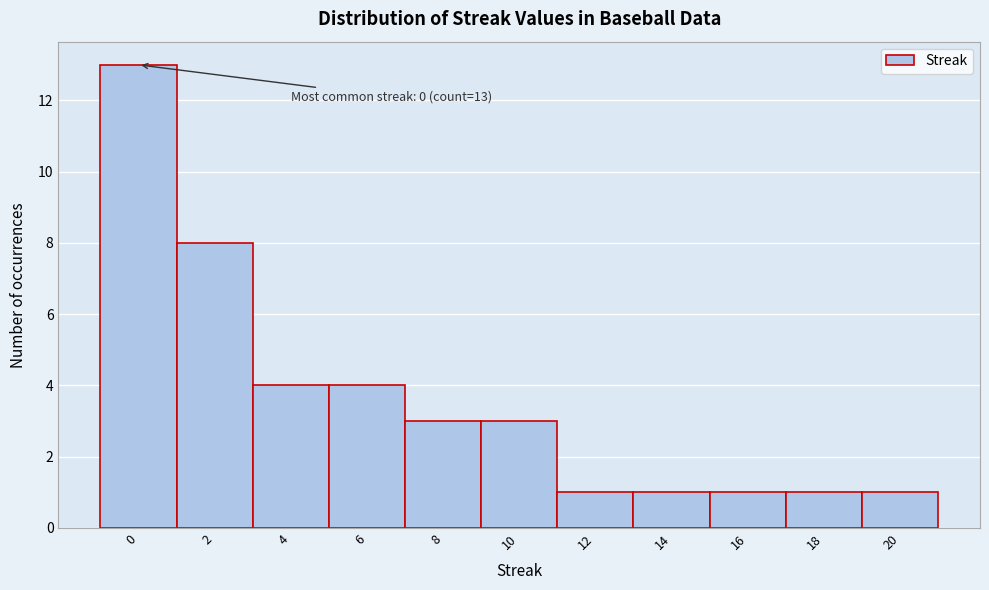

Reading right to left, list all the values displayed in this chart.

1	1	1	1	1	3	3	4	4	8	13